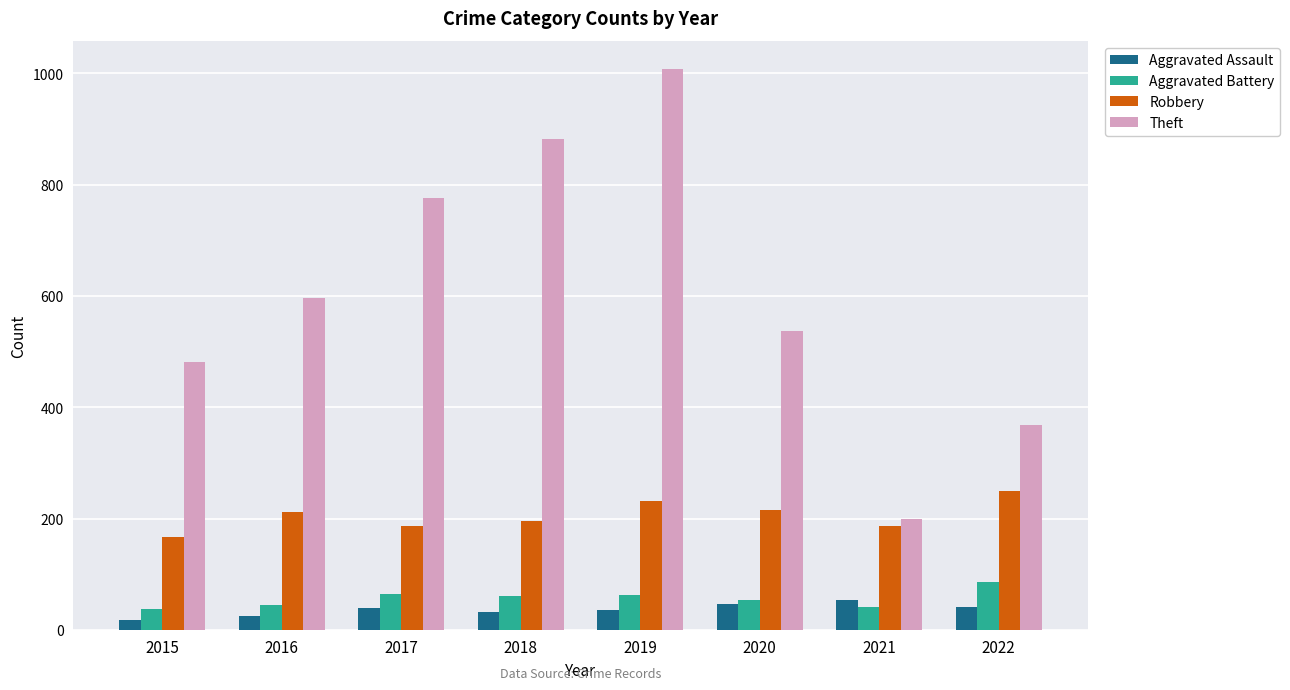

At which category is the sum across all series the highest?

2019